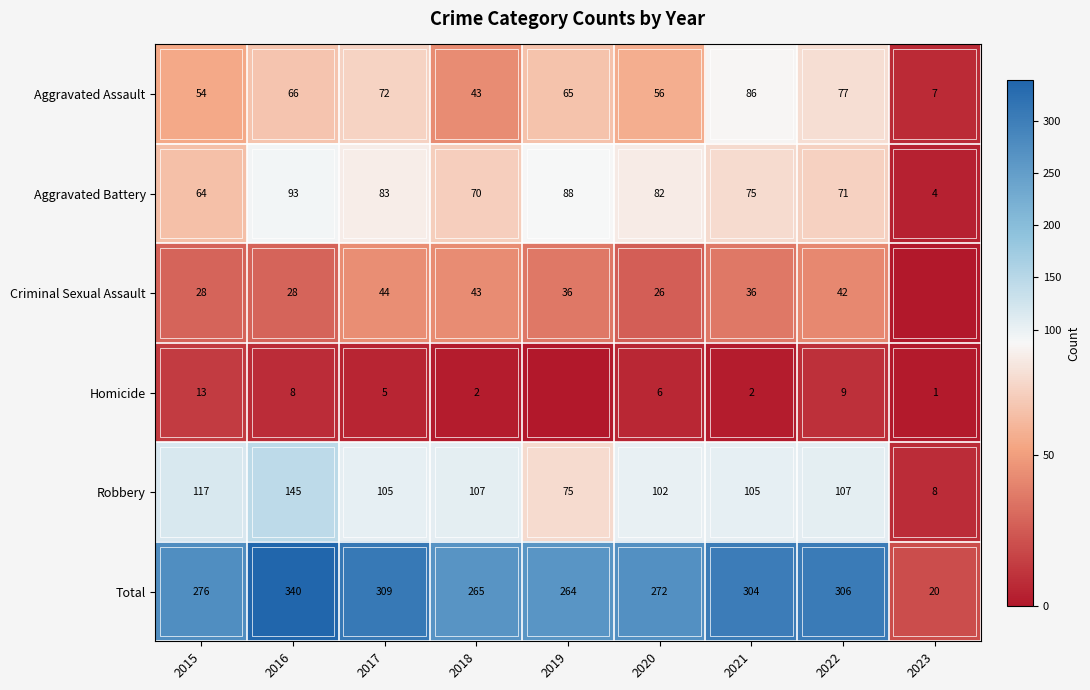

What is the average value of the Aggravated Assault series?

58